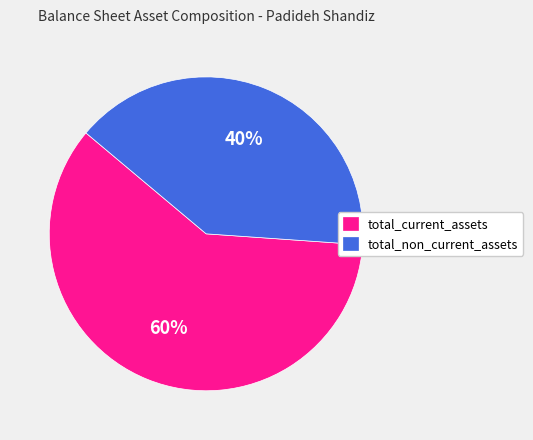

Approximately how many times larger is the value at total_non_current_assets compared to total_current_assets?

0.7